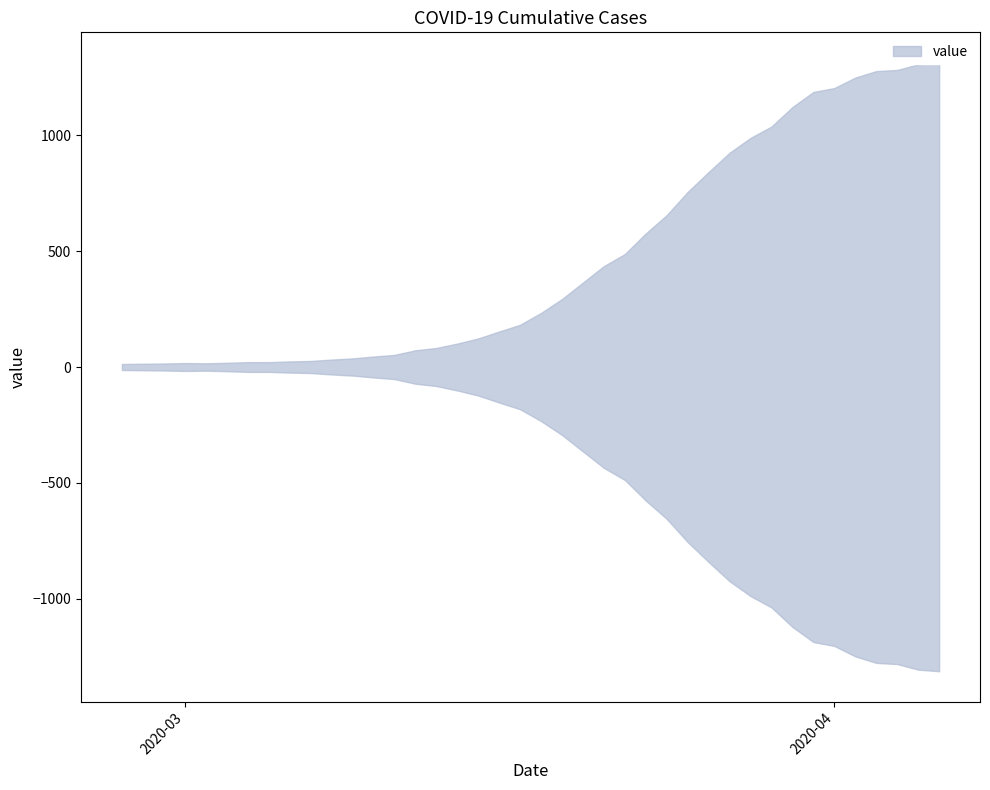

What is the greatest value displayed?

1312